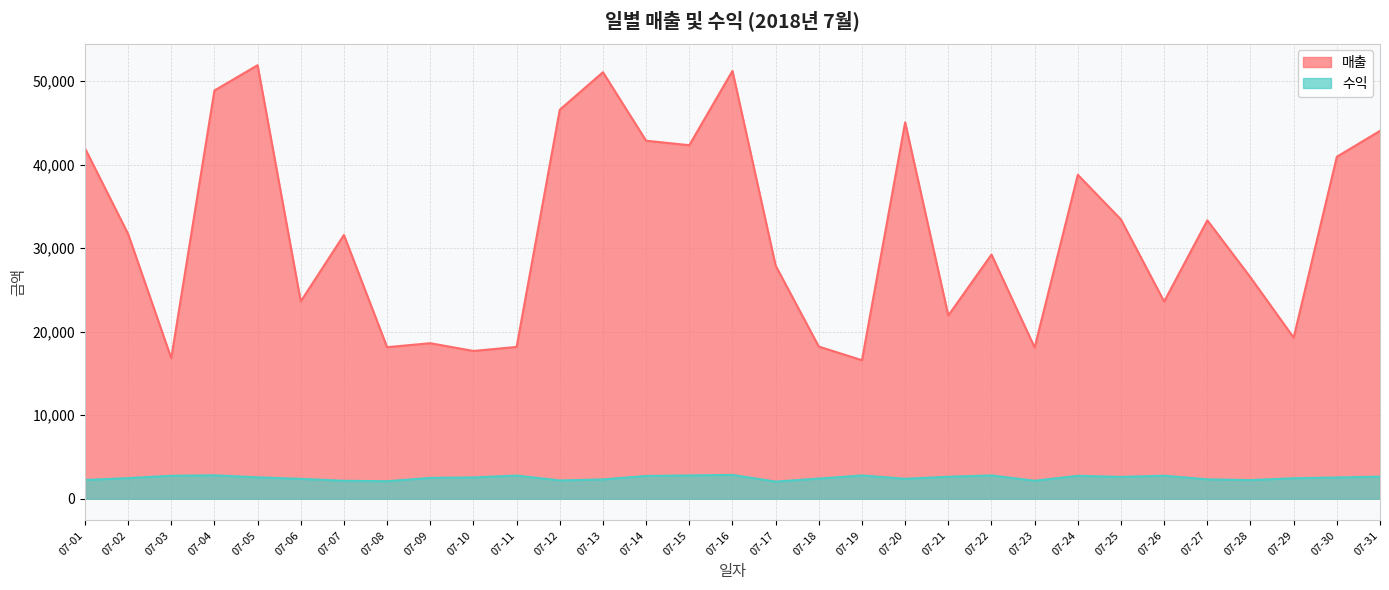

How many distinct data groups are displayed?

2